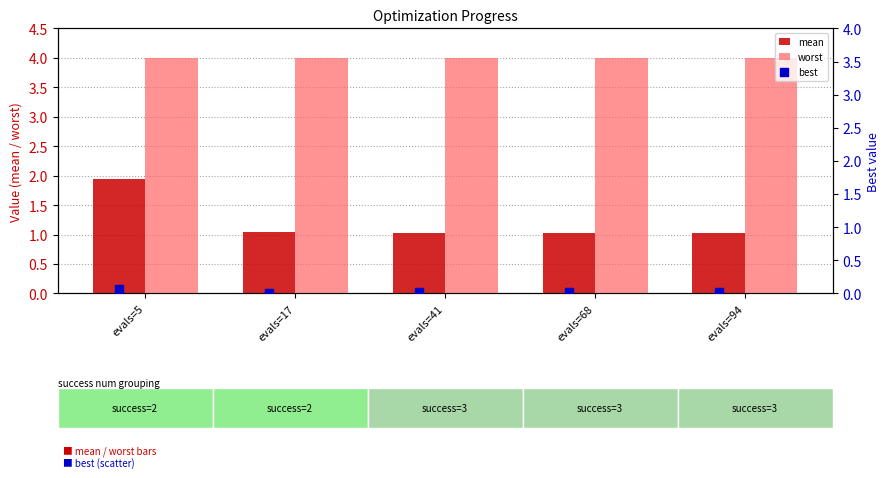

Which series contains the lowest Y value?

best